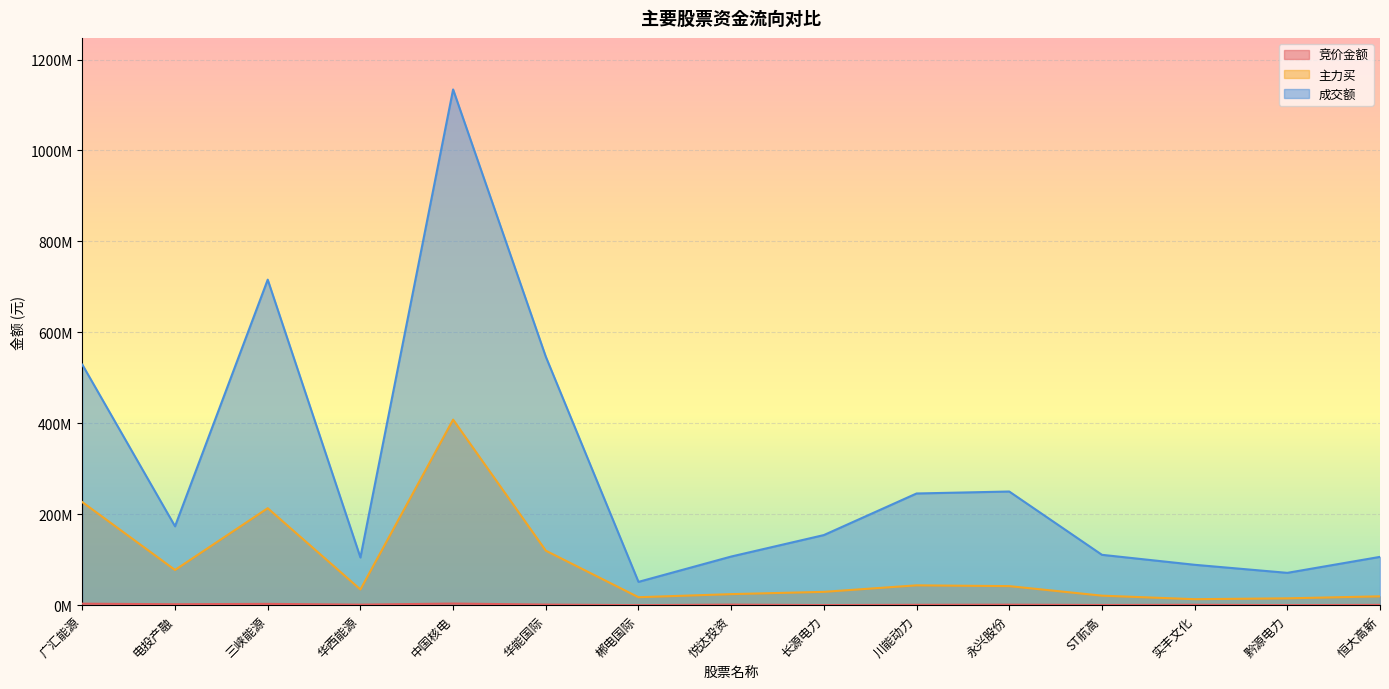

What is the smallest value displayed?

56949